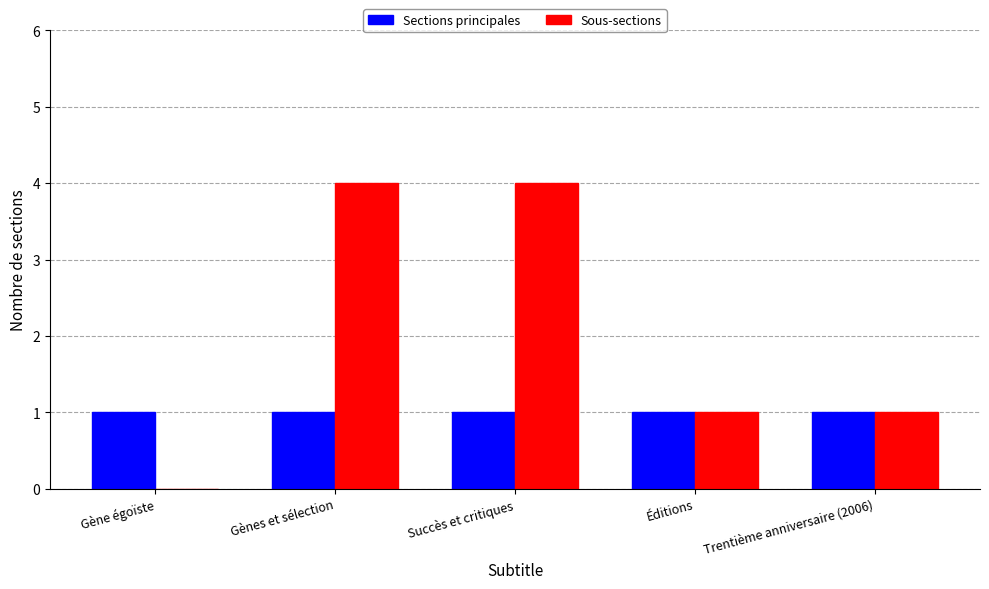

Which series changed the most between Gènes et sélection and Éditions?

Sous-sections